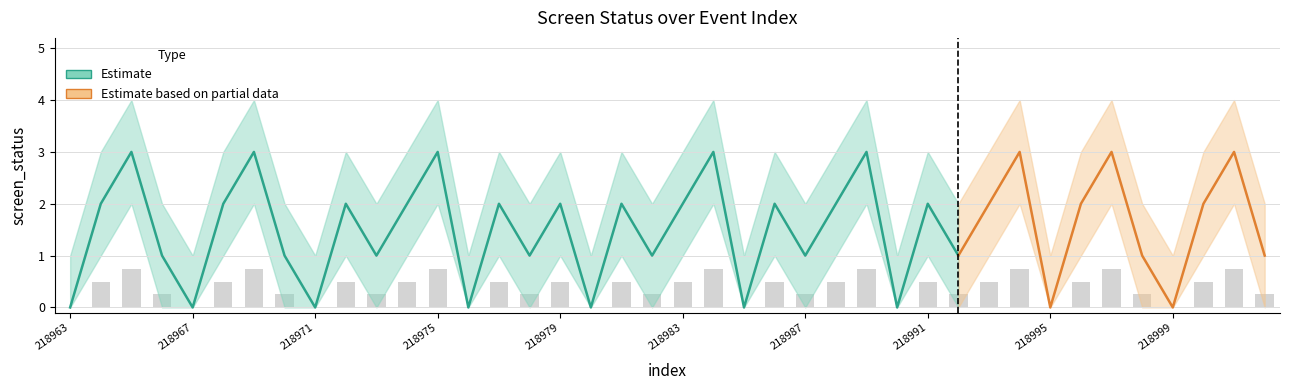

Is it true that screen_status equals 3 at 218989?

True